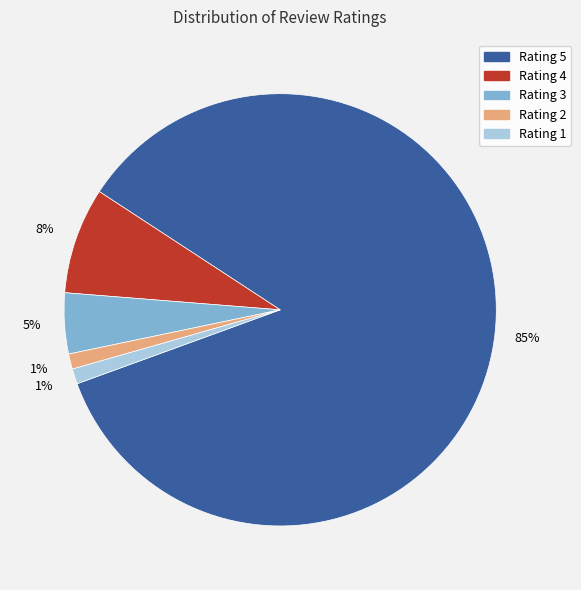

What is the largest slice in the pie chart?

Rating 5